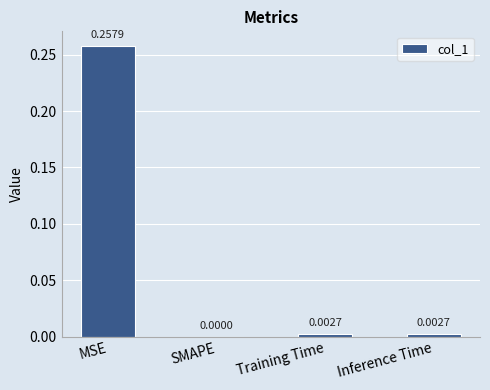

Which has a higher value, SMAPE or MSE?

MSE